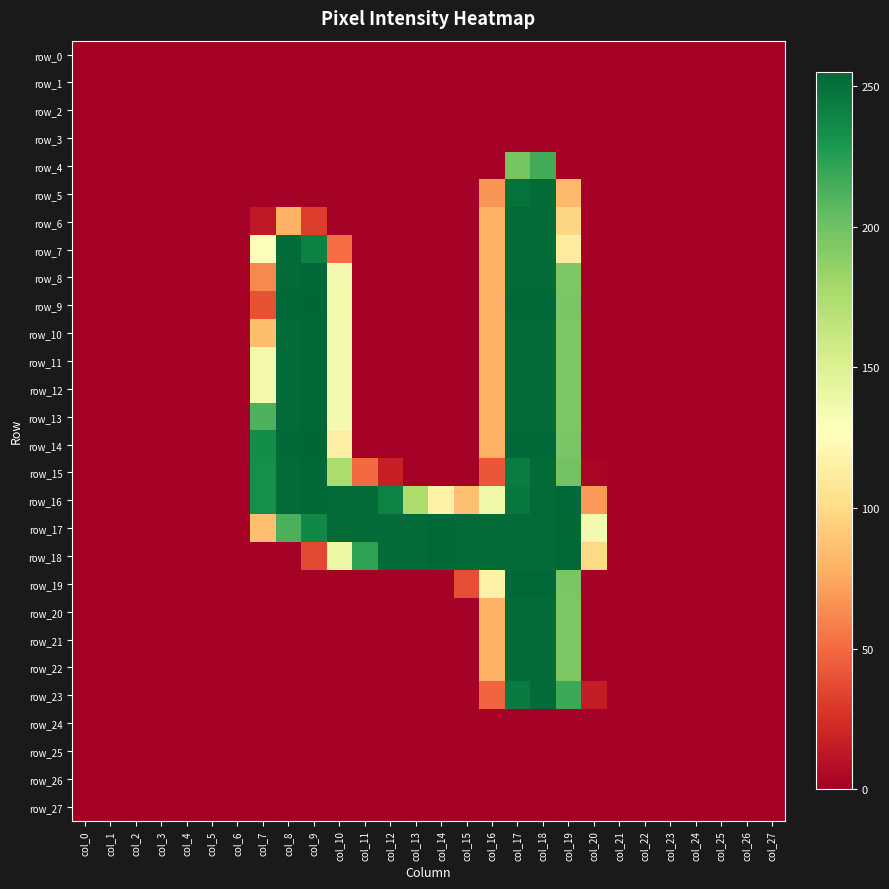

Which label corresponds to the smallest value in the chart?

col_0